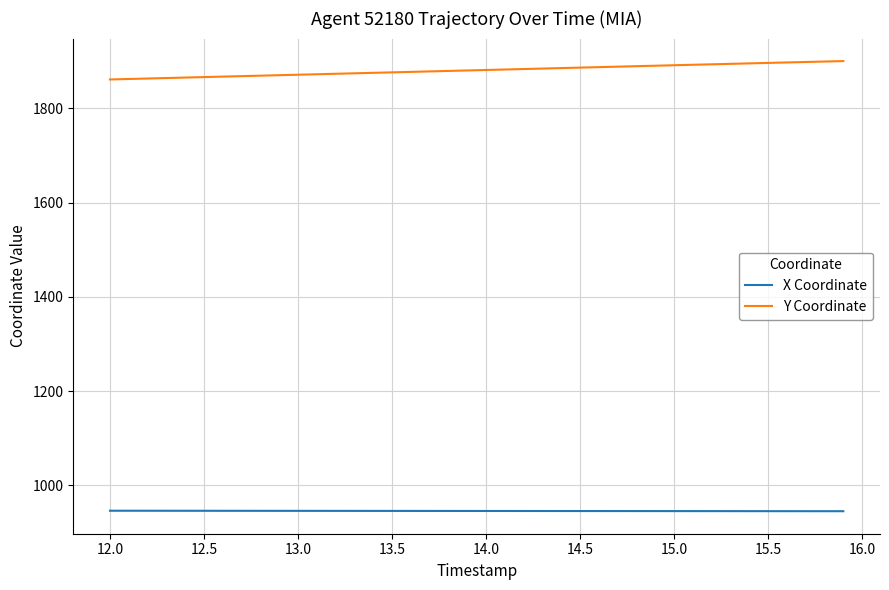

Which series has the largest total across all categories?

Y Coordinate